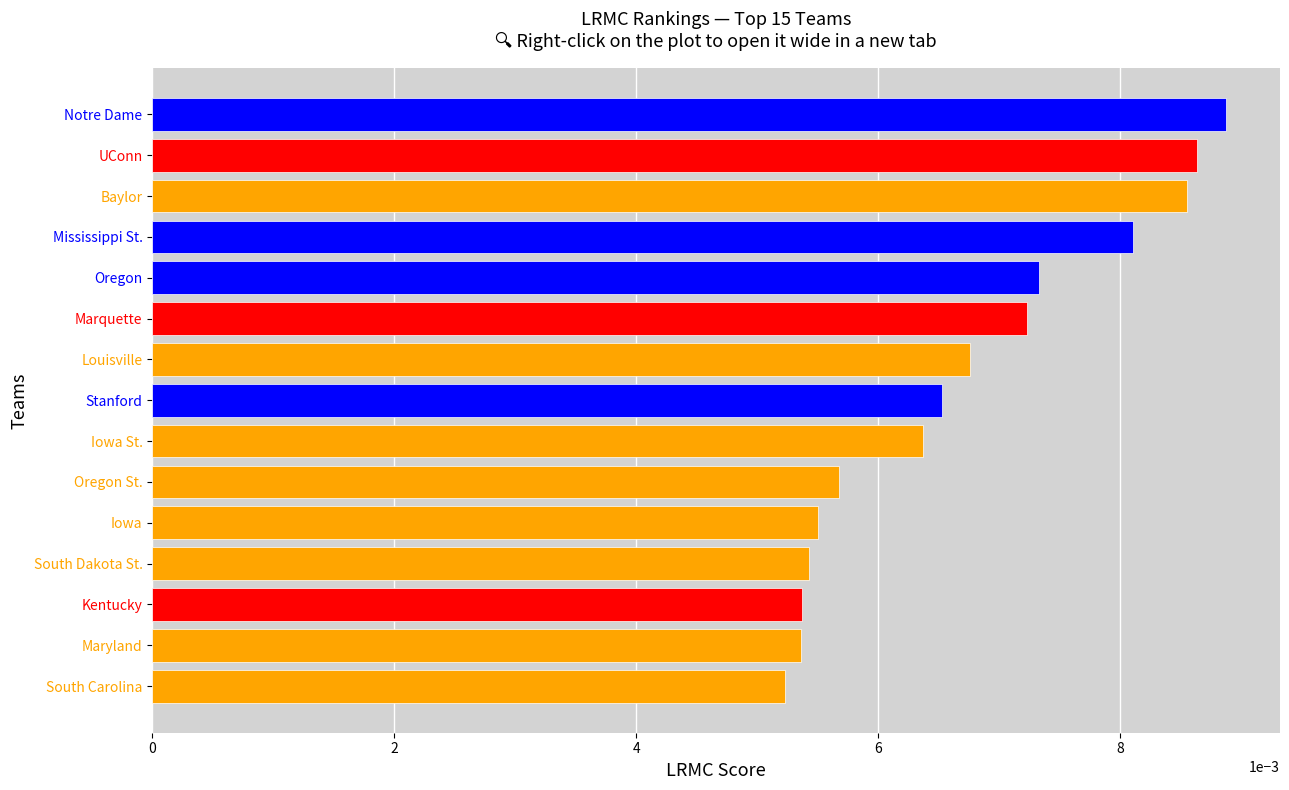

The chart shows a value of 0.0 at South Carolina. True or false?

True